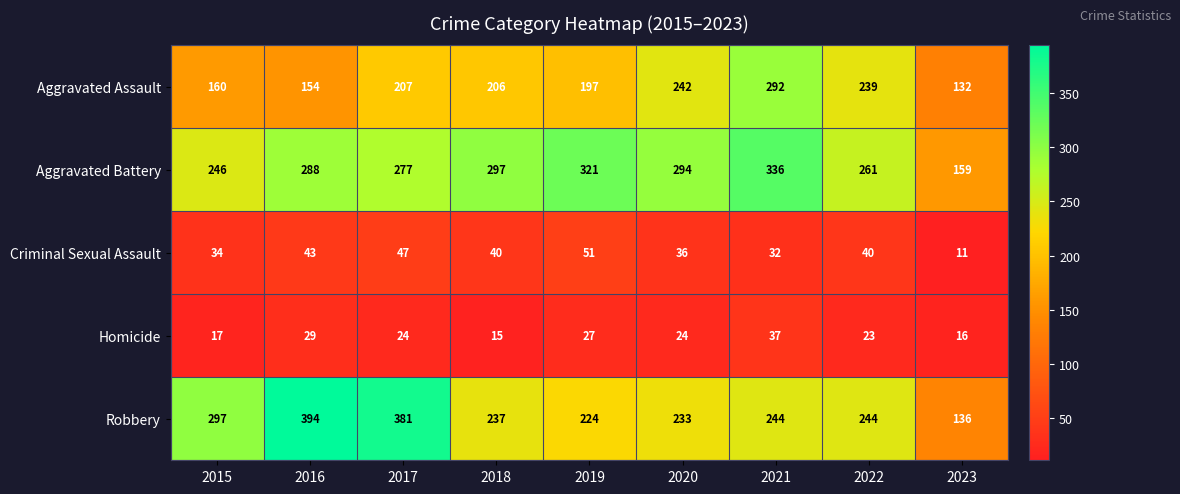

What is the spread (max minus min) of values at 2020?

270